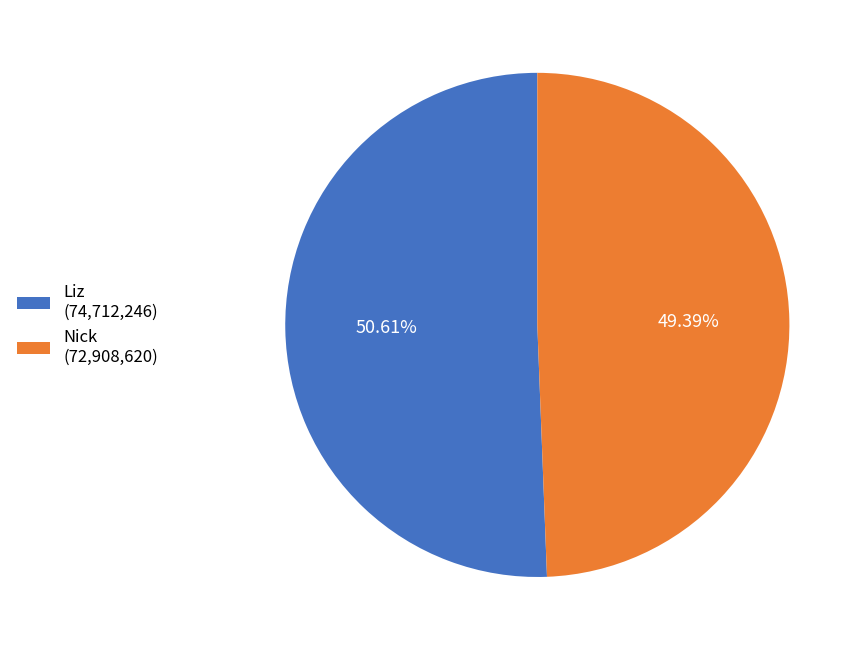

The Liz slice represents 51% of the pie. True or false?

True